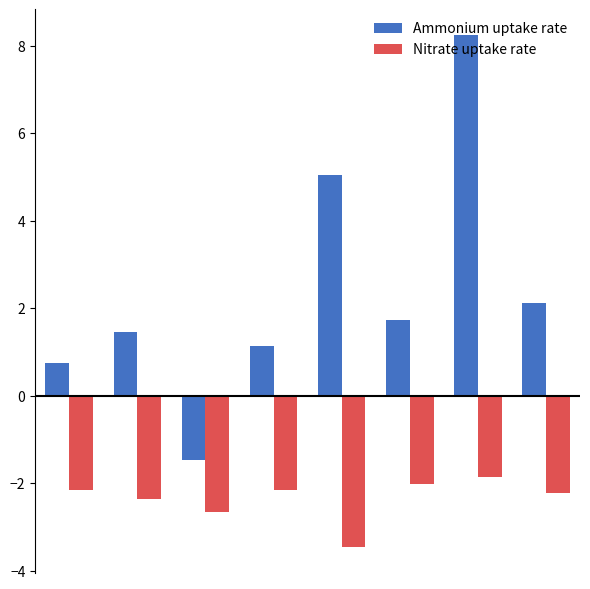

What is the value of the Nitrate uptake rate bar at the 1st from the left?

-2.2